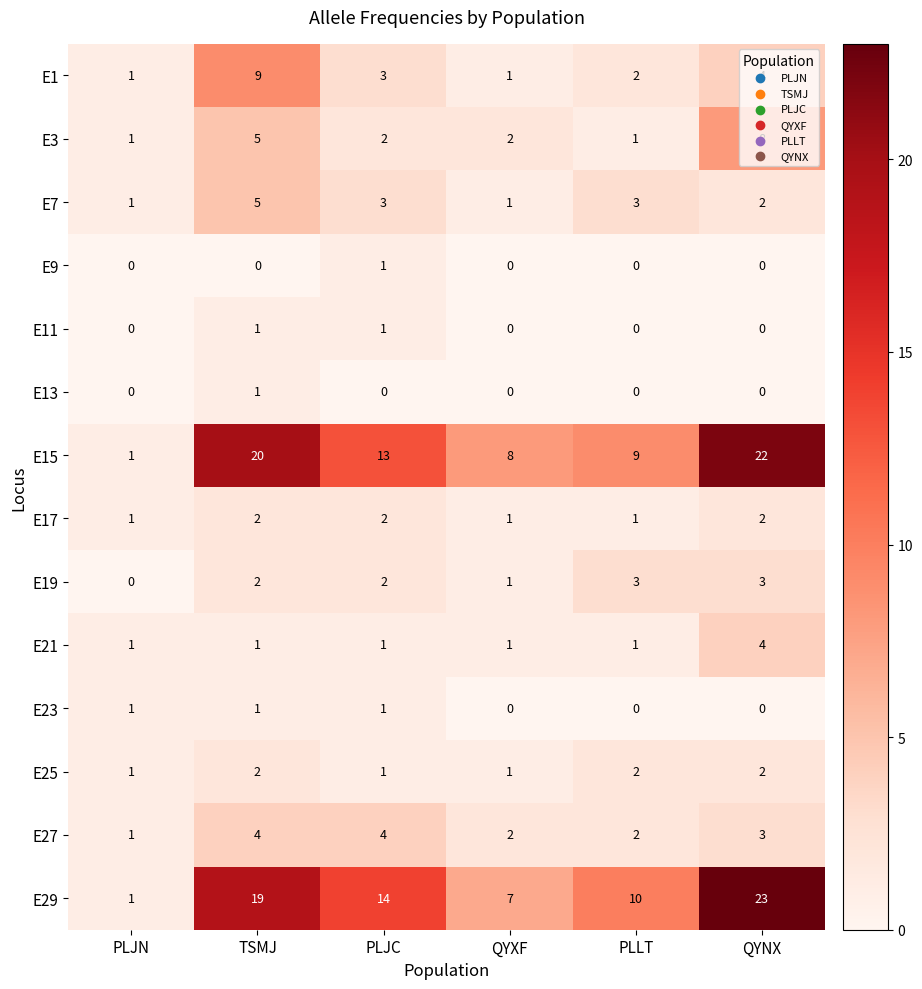

At how many categories does at least one series exceed 9?

4